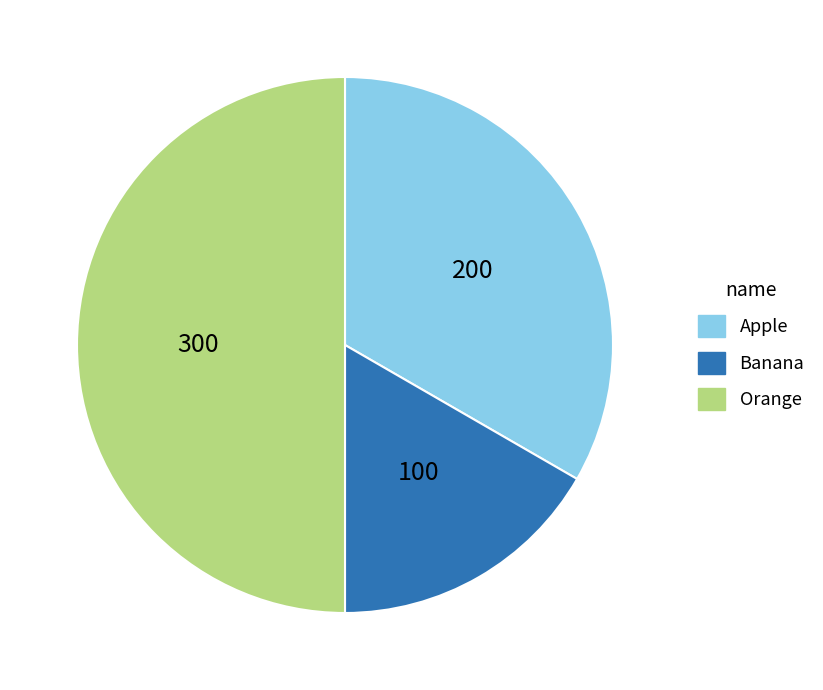

What is the largest slice in the pie chart?

Orange